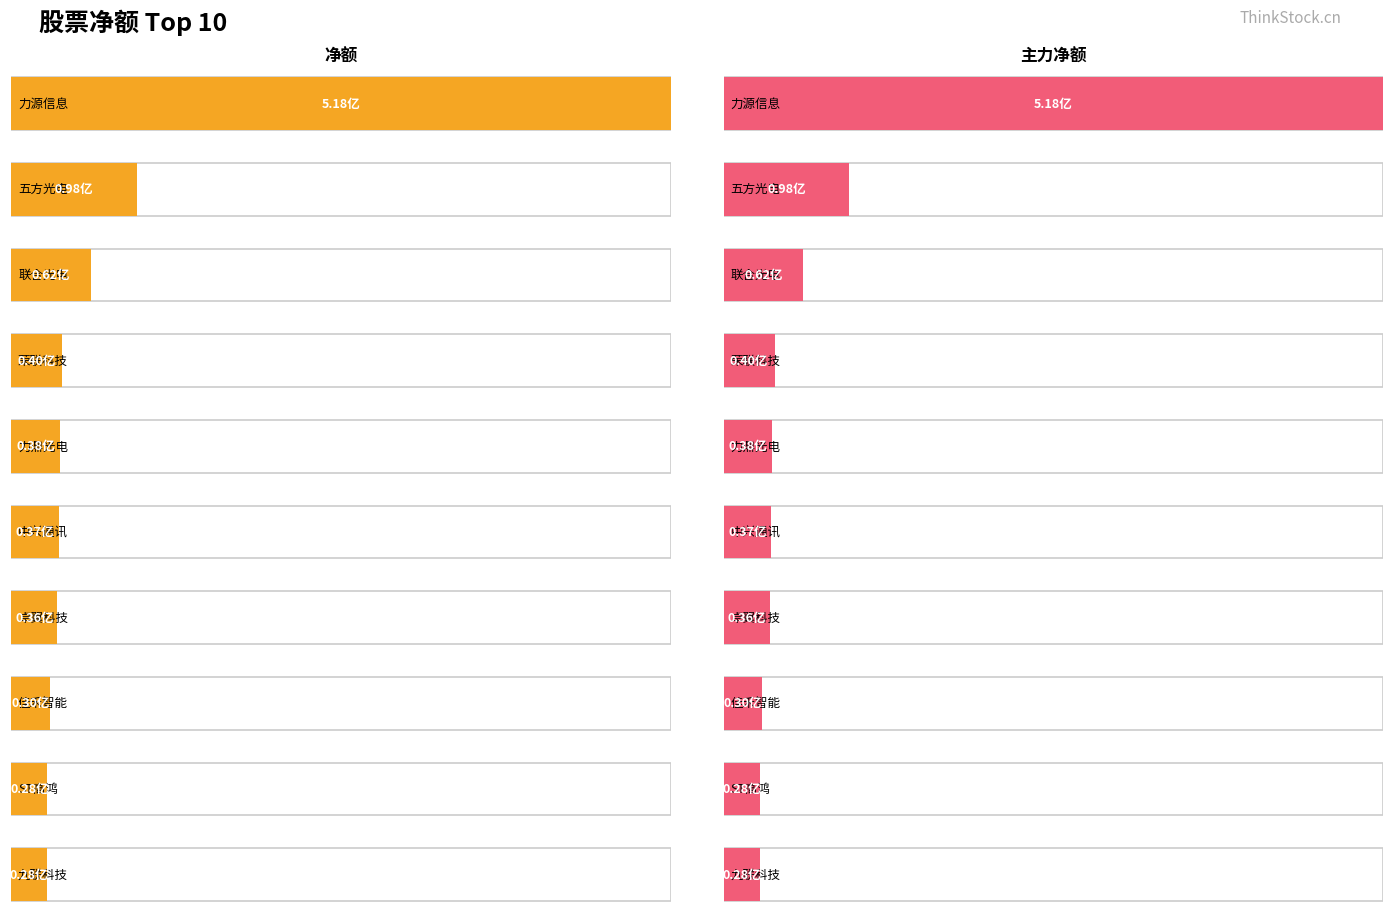

Is it true that 净额 equals 28335745 at ST高鸿?

True